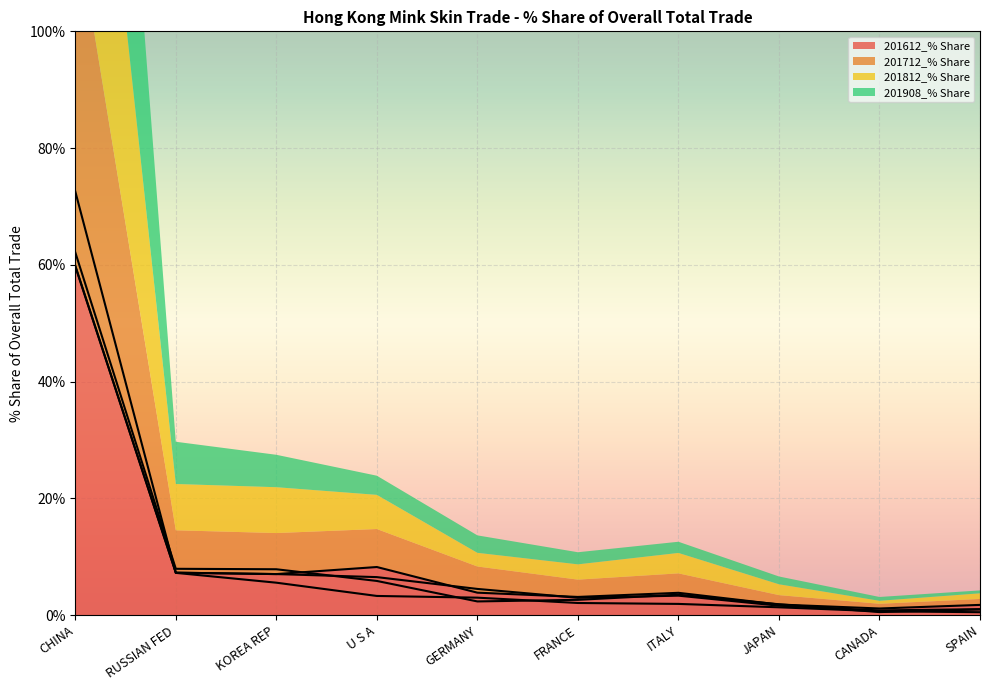

Reading left to right, what are all the values shown in this chart?

201612_% Share: CHINA=59.9	RUSSIAN FED=7.3	KOREA REP=7.0	U S A=8.2	GERMANY=3.8	FRANCE=3.1	ITALY=3.8	JAPAN=1.8	CANADA=1.1	SPAIN=1.7
201712_% Share: CHINA=59.7	RUSSIAN FED=7.3	KOREA REP=7.0	U S A=6.5	GERMANY=4.5	FRANCE=3.0	ITALY=3.3	JAPAN=1.6	CANADA=0.8	SPAIN=1.0
201812_% Share: CHINA=62.1	RUSSIAN FED=7.9	KOREA REP=7.9	U S A=5.9	GERMANY=2.3	FRANCE=2.6	ITALY=3.5	JAPAN=1.9	CANADA=0.5	SPAIN=1.0
201908_% Share: CHINA=72.6	RUSSIAN FED=7.2	KOREA REP=5.6	U S A=3.3	GERMANY=3.0	FRANCE=2.1	ITALY=1.9	JAPAN=1.3	CANADA=0.7	SPAIN=0.5